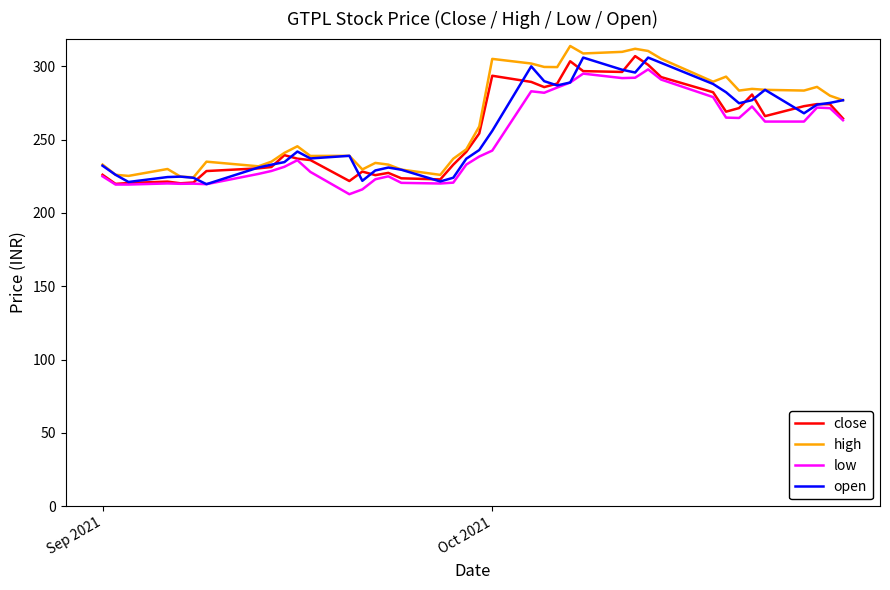

Count the number of categories in the chart.

40